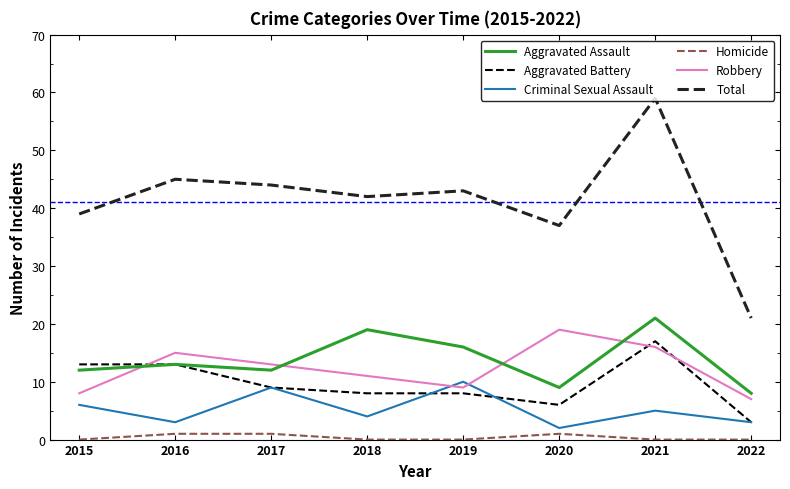

What is the total value across all series at 2016?

90